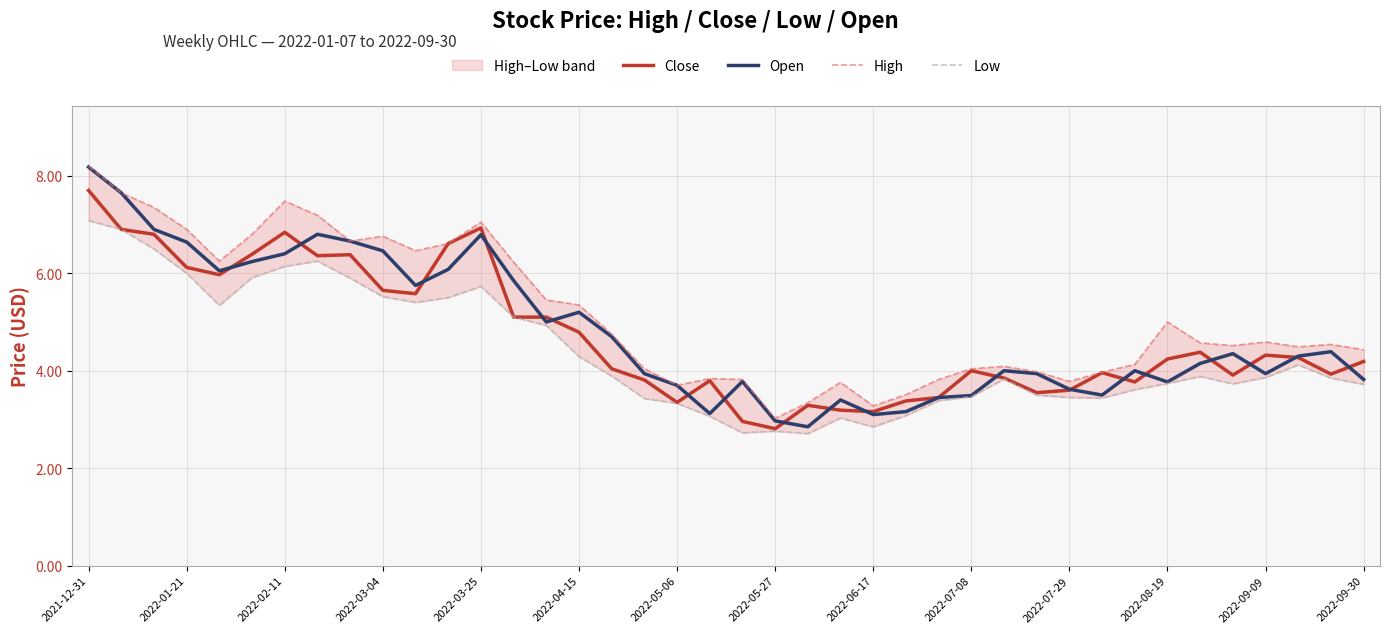

What is the lowest value of the Close series?

2.8